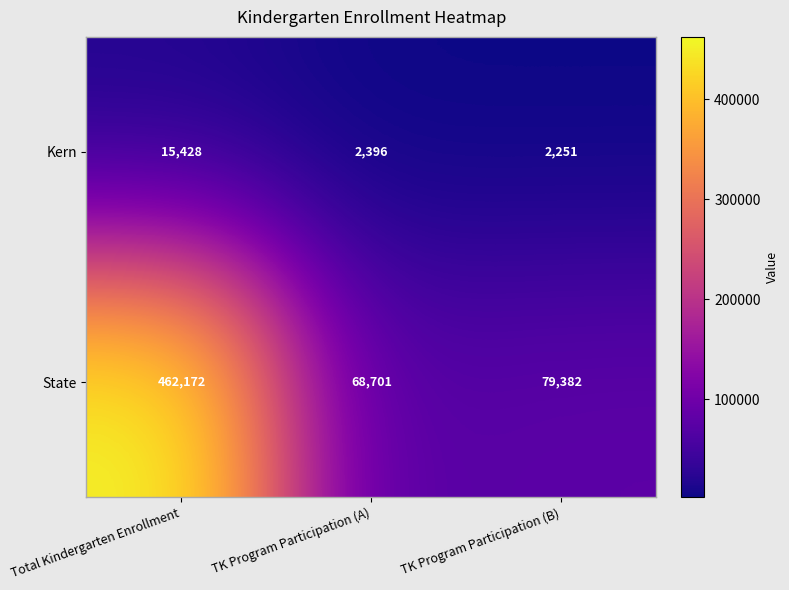

Reading left to right, list all the values displayed in this chart.

Kern: 15428	2396	2251
State: 462172	68701	79382